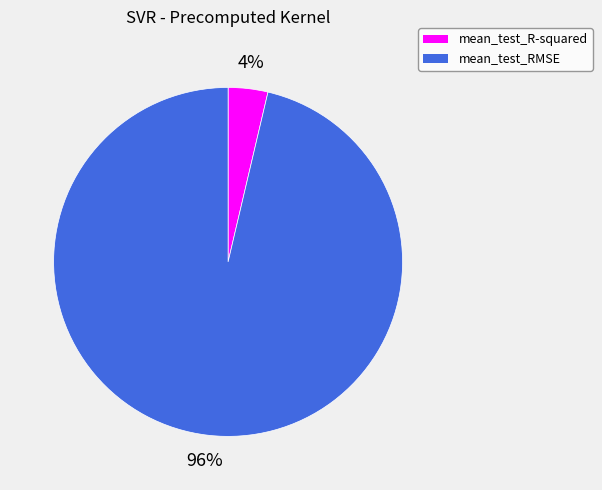

Which slice is the smallest?

mean_test_R-squared